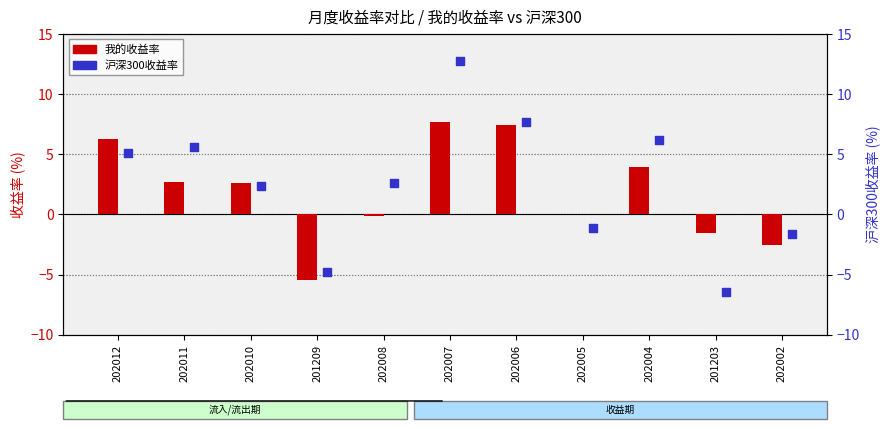

Which series contains the highest Y value?

沪深300收益率